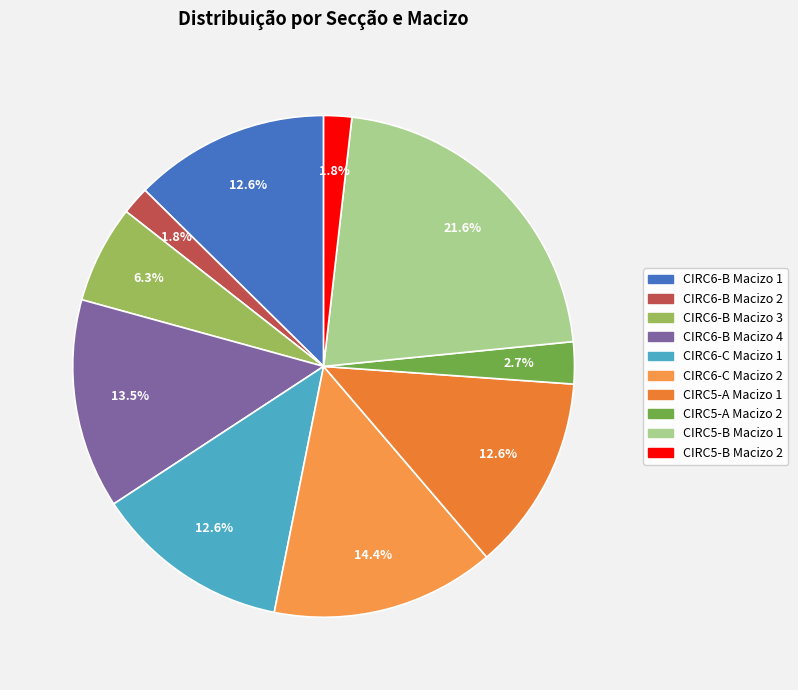

How many slices are in this pie chart?

10